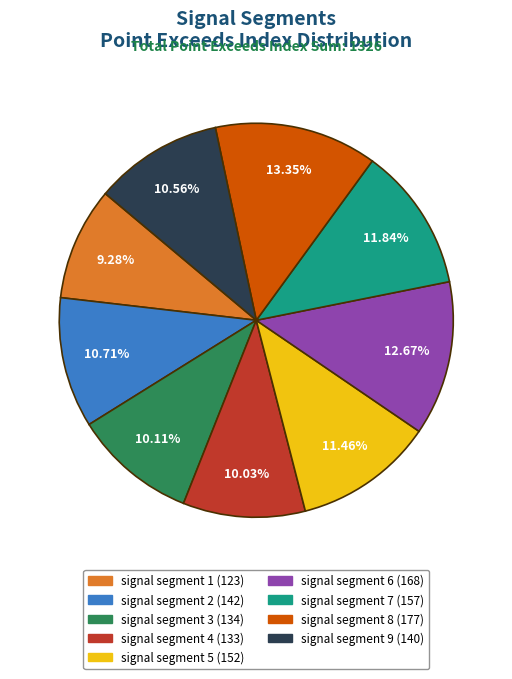

Which category has the smallest portion of the pie?

signal segment 1